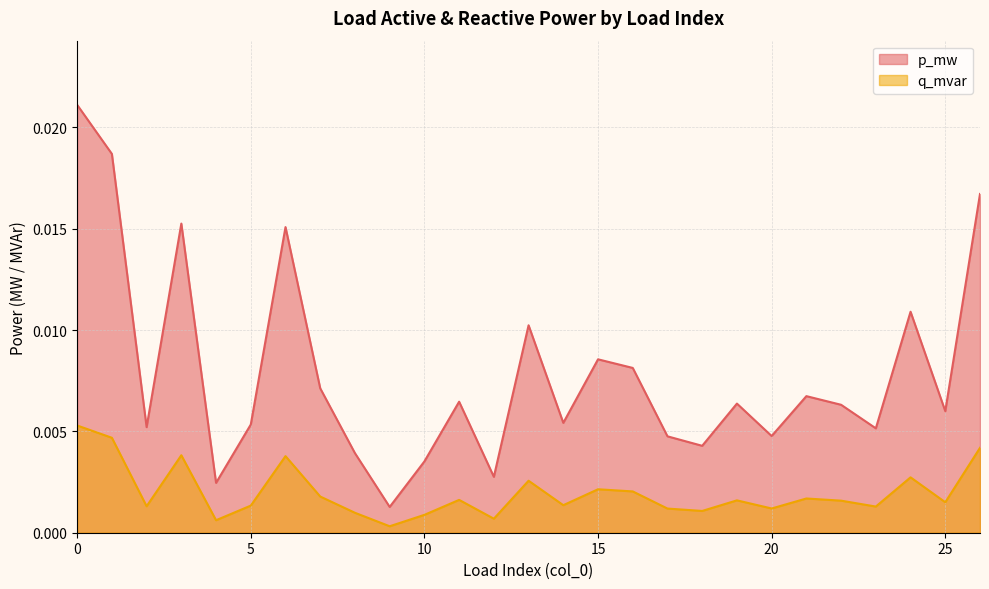

Does the chart display data point markers on the line(s)?

No